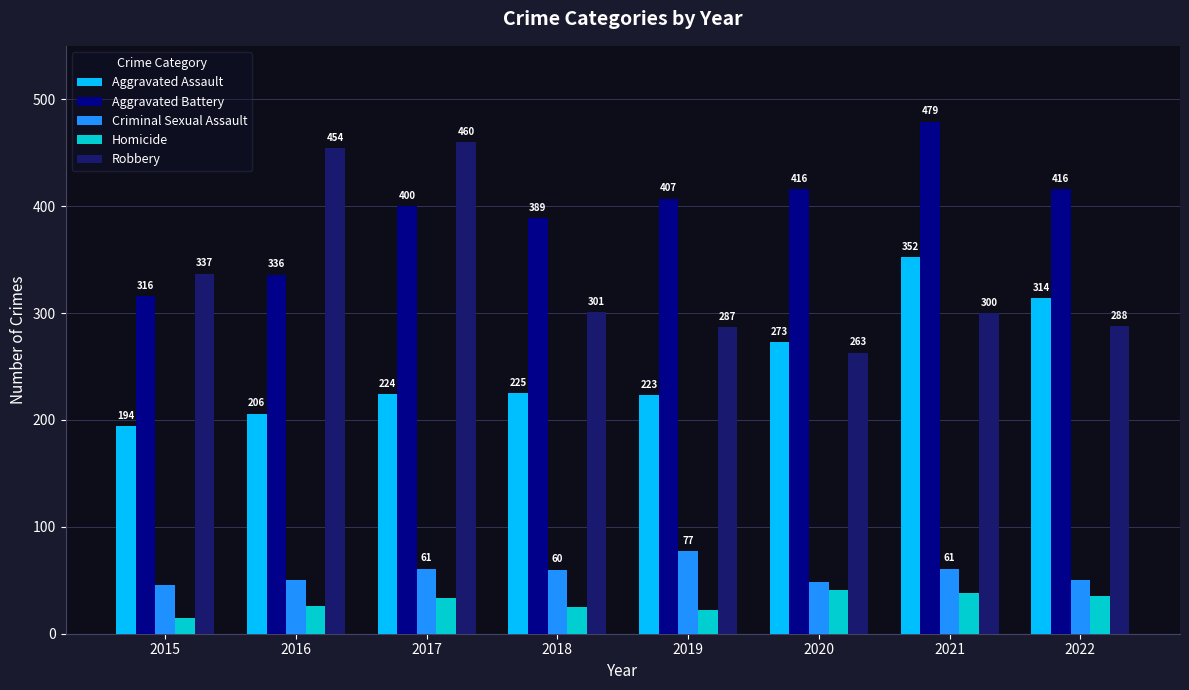

True or false: Criminal Sexual Assault has a value of 30 at 2021.

False